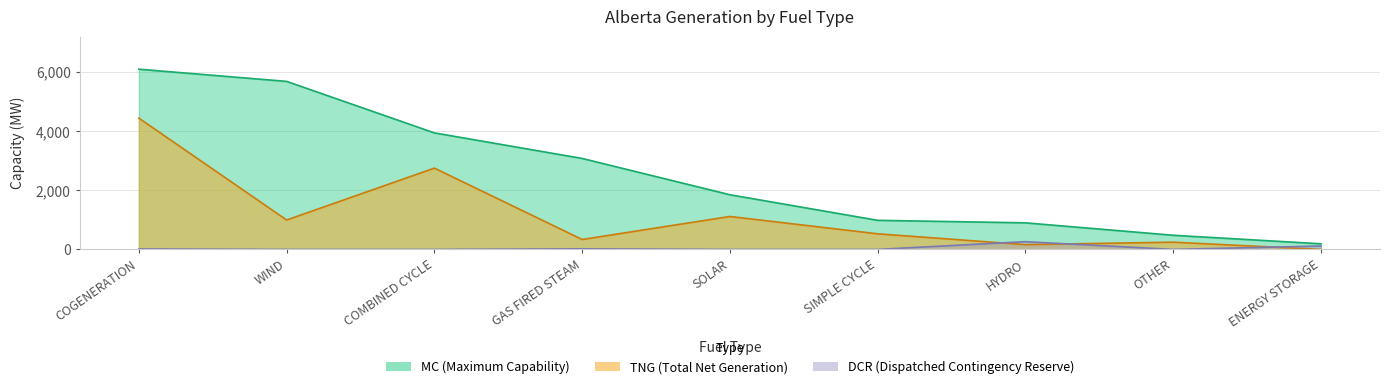

True or false: MC has a value of 2509 at SOLAR.

False